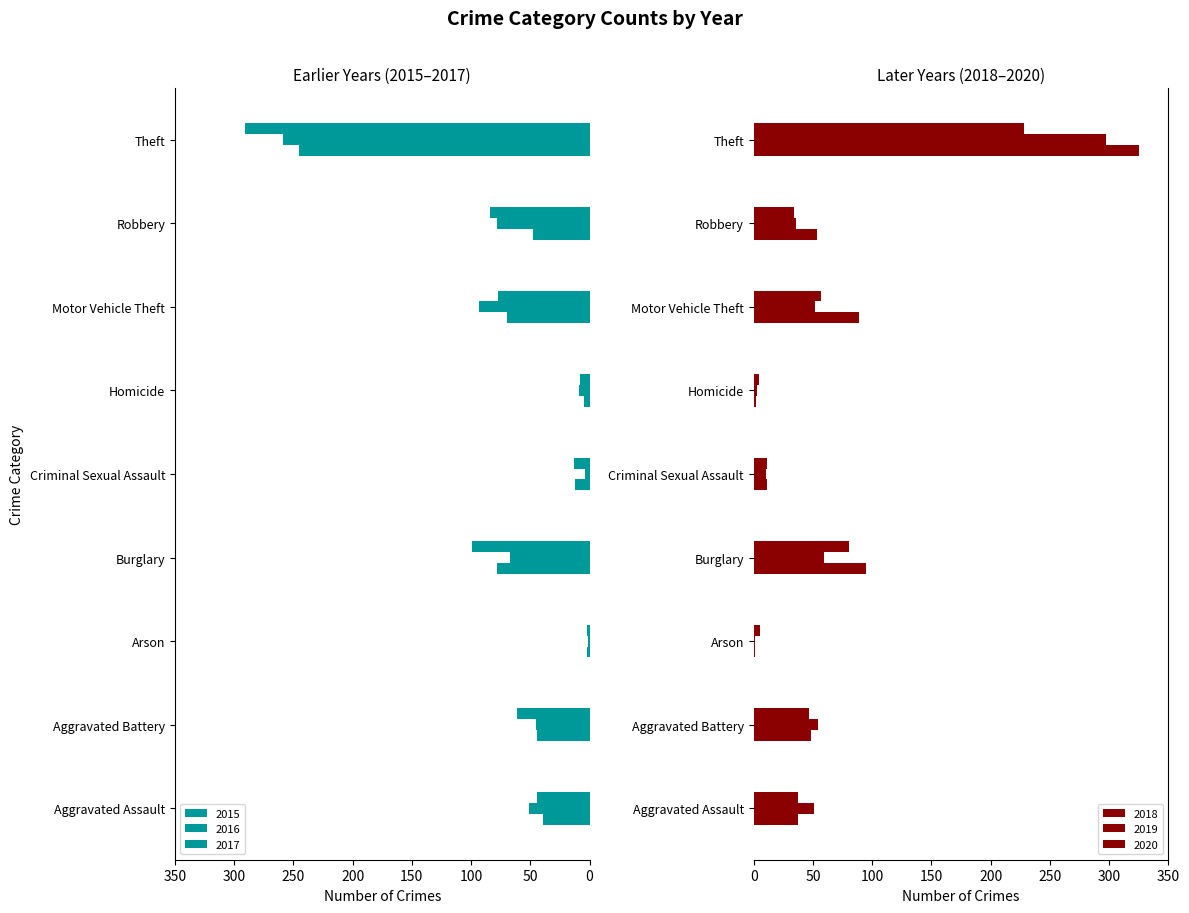

Reading right to left, list all the values displayed in this chart.

2015: -245	-48	-70	-5	-12	-78	-2	-44	-39
2016: -259	-78	-93	-9	-4	-67	-1	-45	-51
2017: -291	-84	-77	-8	-13	-99	-2	-61	-44
2018: 325	53	89	2	11	95	1	48	37
2019: 297	36	52	3	10	59	1	54	51
2020: 228	34	57	4	11	80	5	47	37